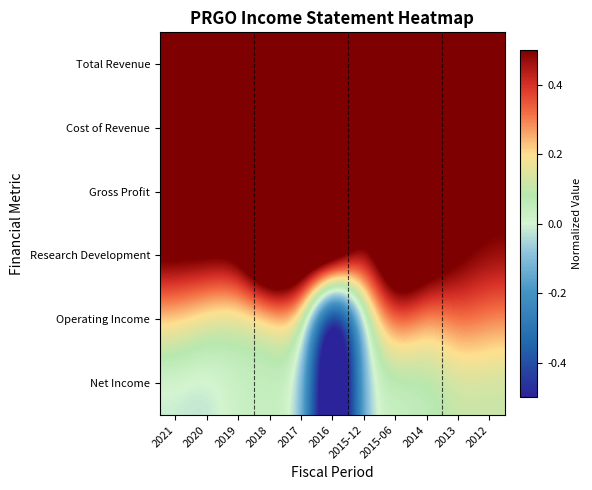

Reading left to right, list all the values displayed in this chart.

Total Revenue: 2021=0.8	2020=0.8	2019=0.7	2018=0.9	2017=0.9	2016=1.0	2015-12=0.5	2015-06=0.9	2014=0.8	2013=0.7	2012=0.6
Cost of Revenue: 2021=0.8	2020=0.8	2019=0.8	2018=0.9	2017=0.9	2016=1.0	2015-12=0.5	2015-06=0.9	2014=0.8	2013=0.7	2012=0.6
Gross Profit: 2021=0.7	2020=0.7	2019=0.7	2018=0.9	2017=1.0	2016=1.0	2015-12=0.5	2015-06=0.8	2014=0.7	2013=0.6	2012=0.5
Research Development: 2021=0.6	2020=0.6	2019=0.5	2018=1.0	2017=0.8	2016=0.8	2015-12=0.4	2015-06=0.9	2014=0.7	2013=0.5	2012=0.5
Operating Income: 2021=0.2	2020=0.1	2019=0.1	2018=0.1	2017=0.2	2016=-1.0	2015-12=0.0	2015-06=0.4	2014=0.2	2013=0.3	2012=0.3
Net Income: 2021=-0.0	2020=-0.0	2019=0.0	2018=0.0	2017=0.0	2016=-1.0	2015-12=0.0	2015-06=0.0	2014=0.1	2013=0.1	2012=0.1